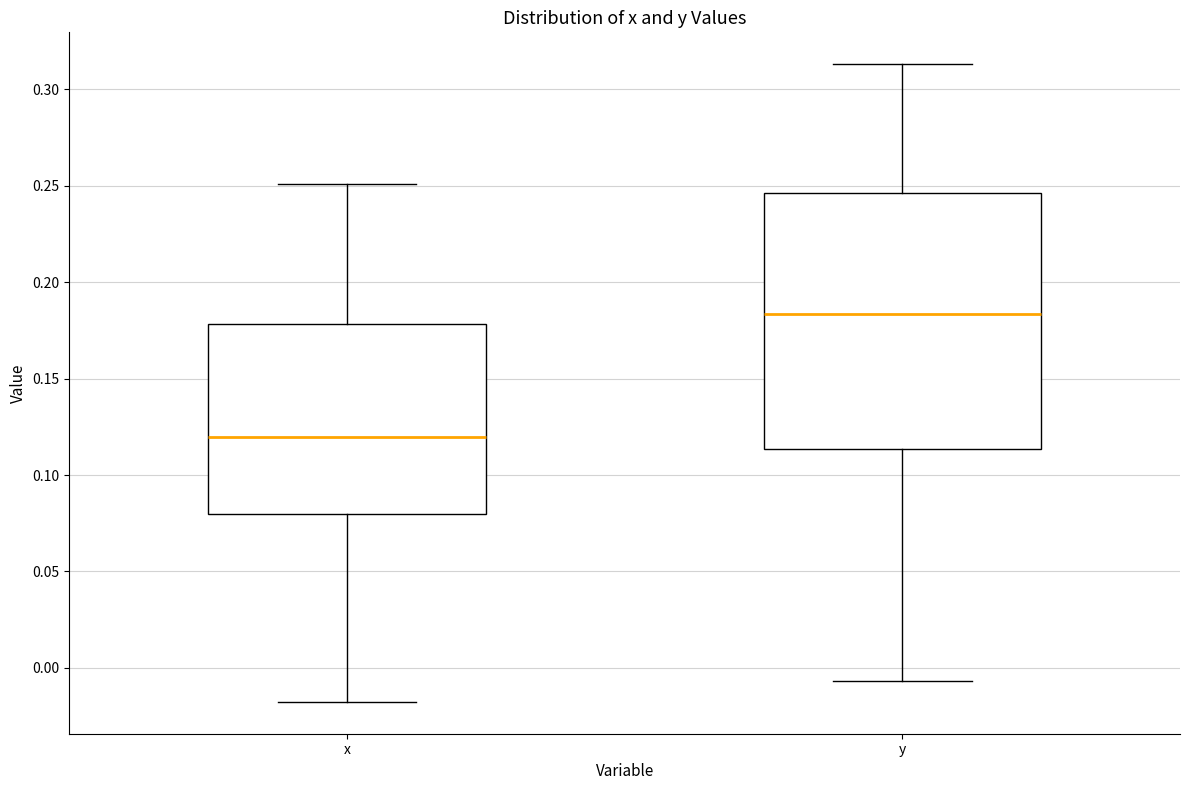

Comparing the boxes themselves (not the whiskers), which one is the tallest?

y